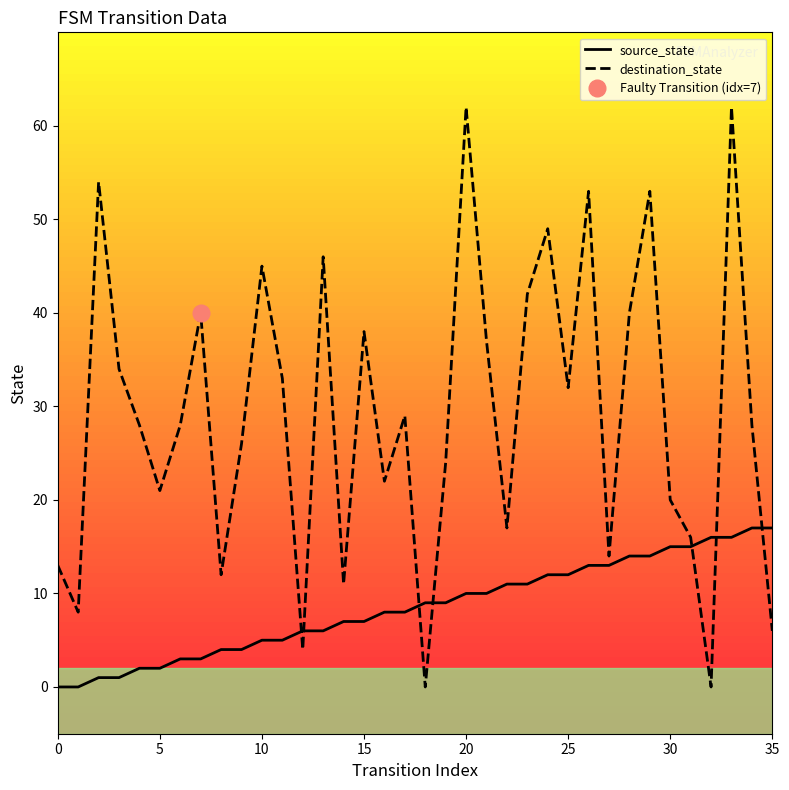

Rank the series by their maximum value, from highest to lowest.

destination_state, source_state